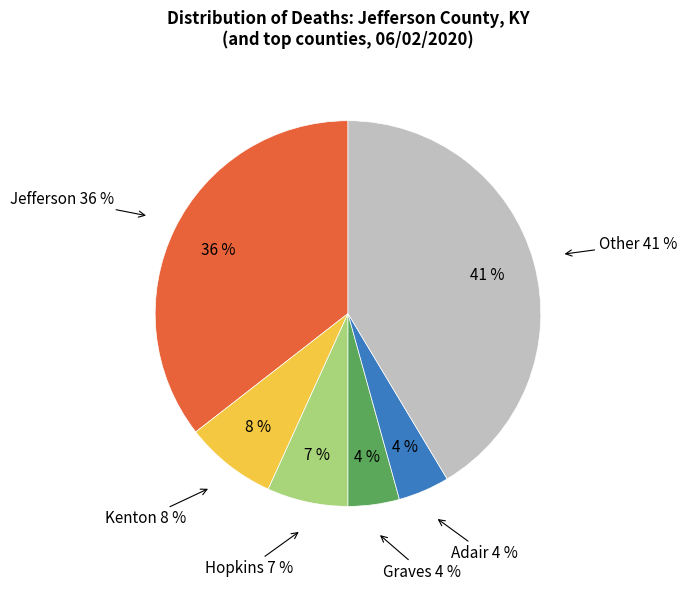

Is there any slice that represents more than half of the pie?

No